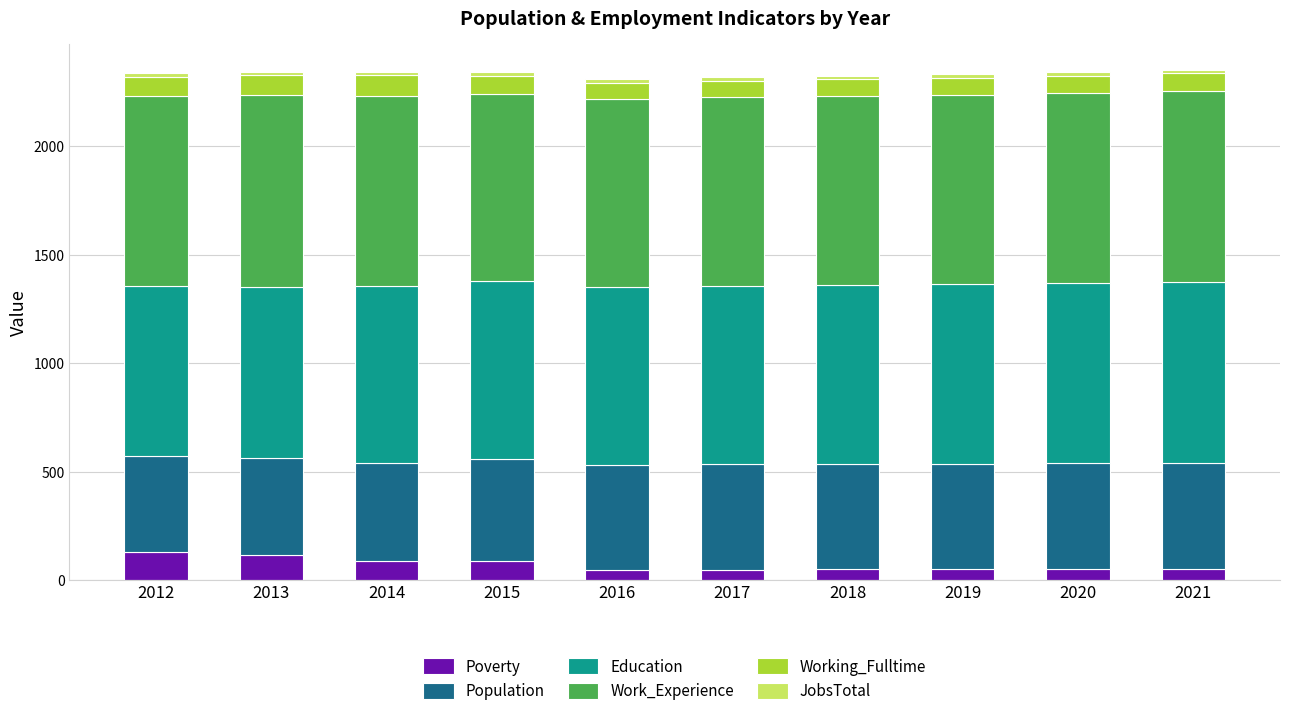

Is it true that Poverty equals 52 at 2021?

True